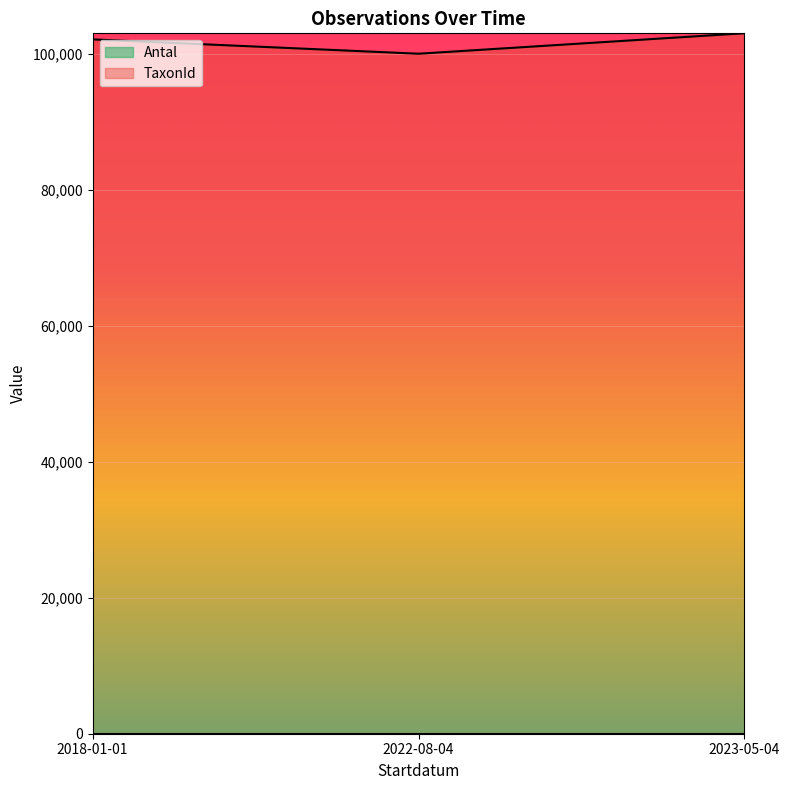

What is the difference between the values at 2018-01-01 and 2022-08-04?

2109